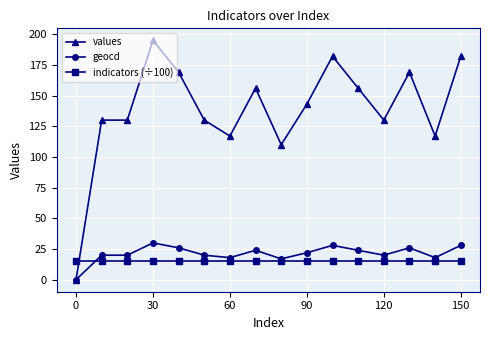

Which series has the largest total across all categories?

values